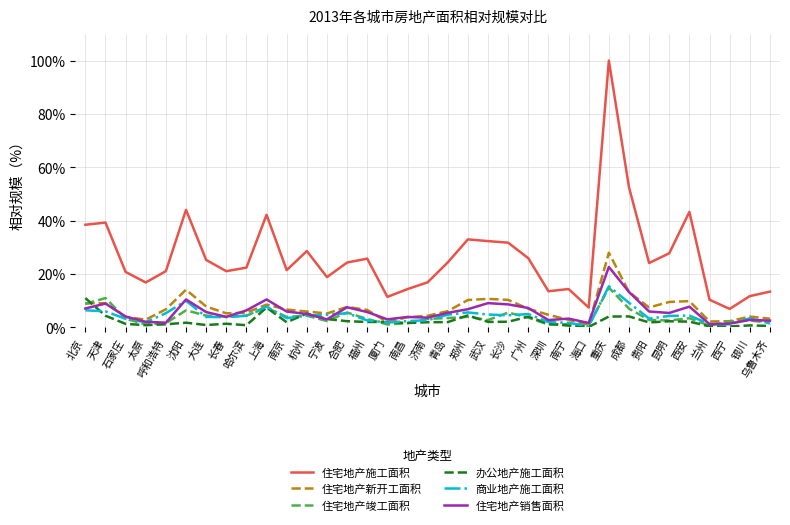

Is the value of 住宅地产销售面积 at 贵阳 greater than the value of 住宅地产施工面积 at 大连?

No